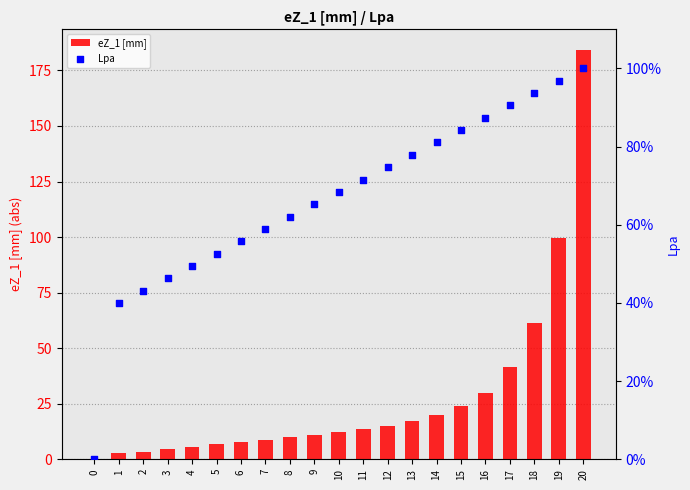

Which series contains the lowest Y value?

eZ_1 [mm]